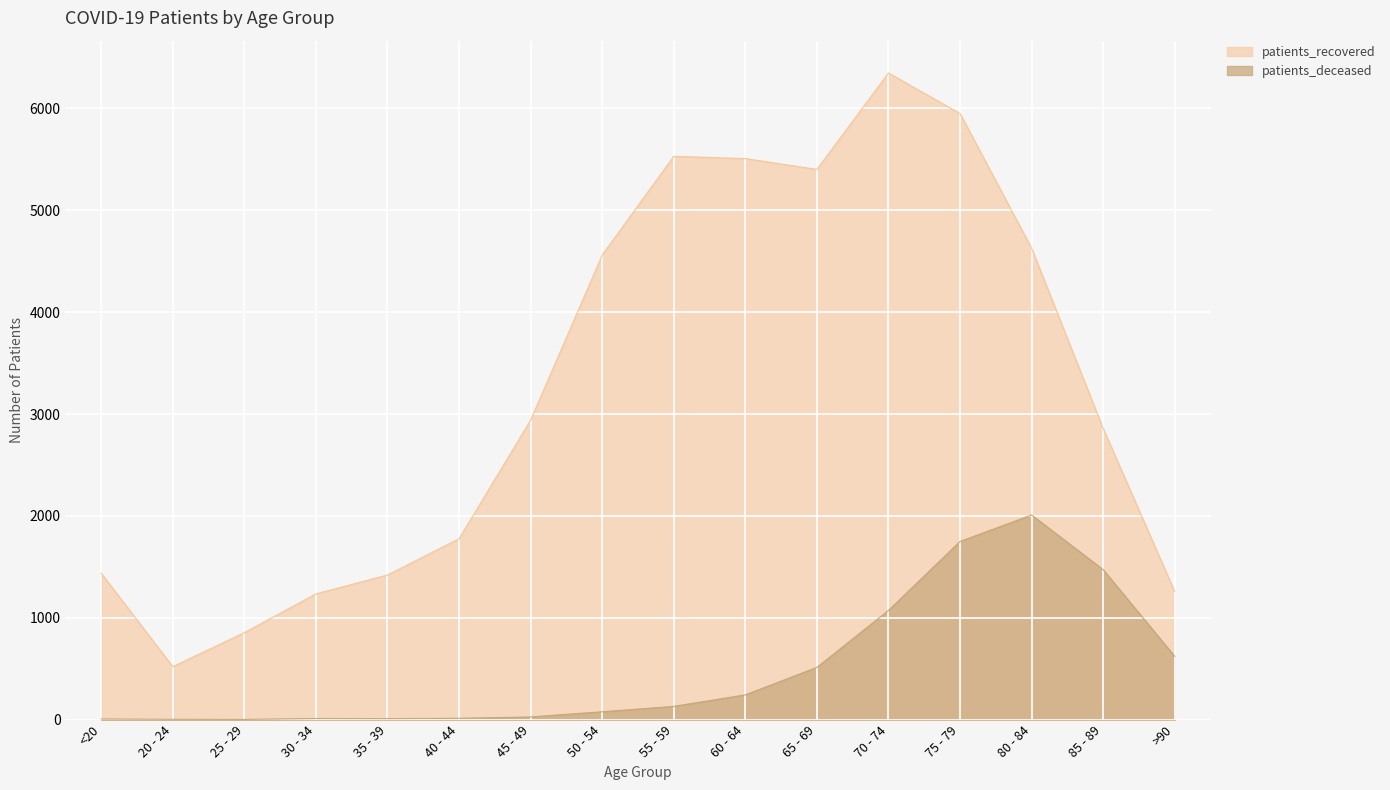

What are all the series names shown in the legend?

patients_recovered, patients_deceased